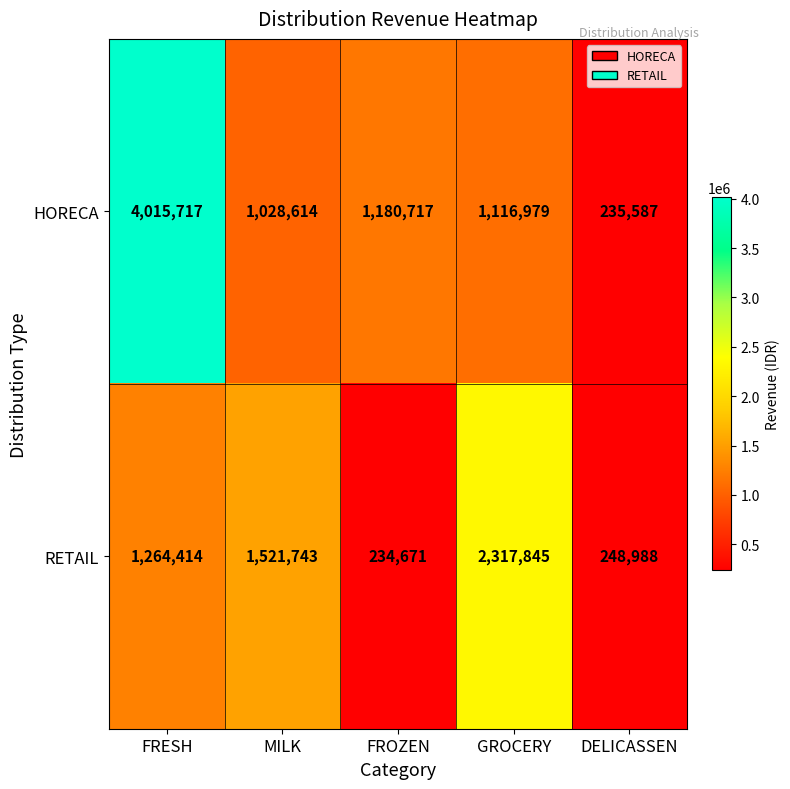

What is the greatest value displayed?

4015717